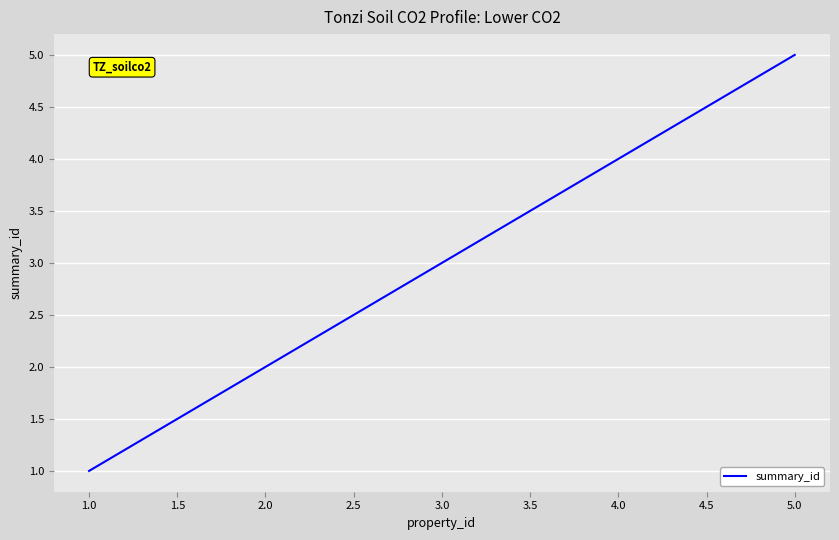

Which label corresponds to the smallest value in the chart?

1.0